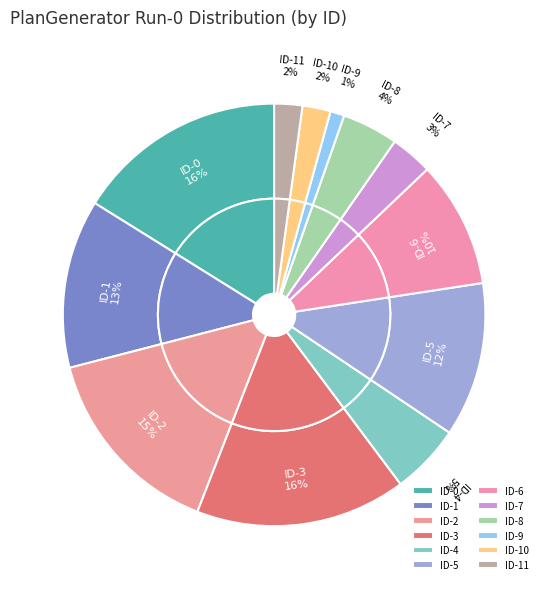

Which has a higher value, ID-11 or ID-0?

ID-0